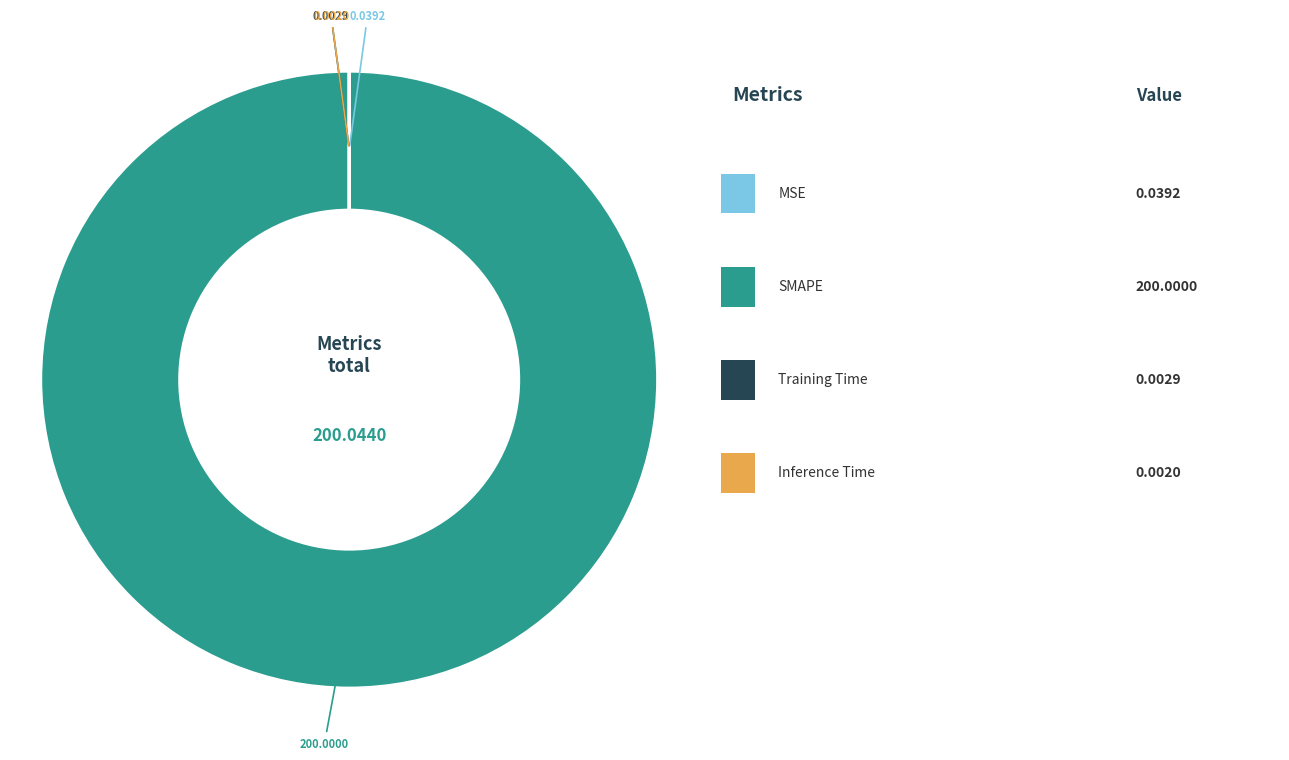

Is there any slice that represents more than half of the pie?

Yes